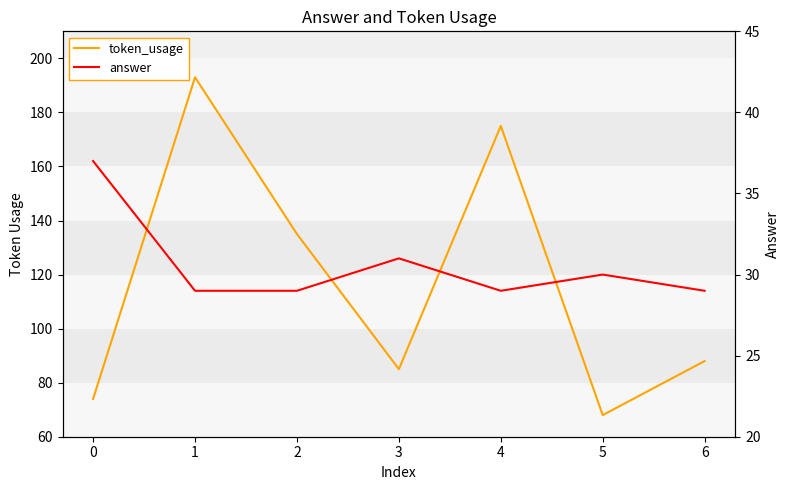

True or false: token_usage and answer cross at least once.

False